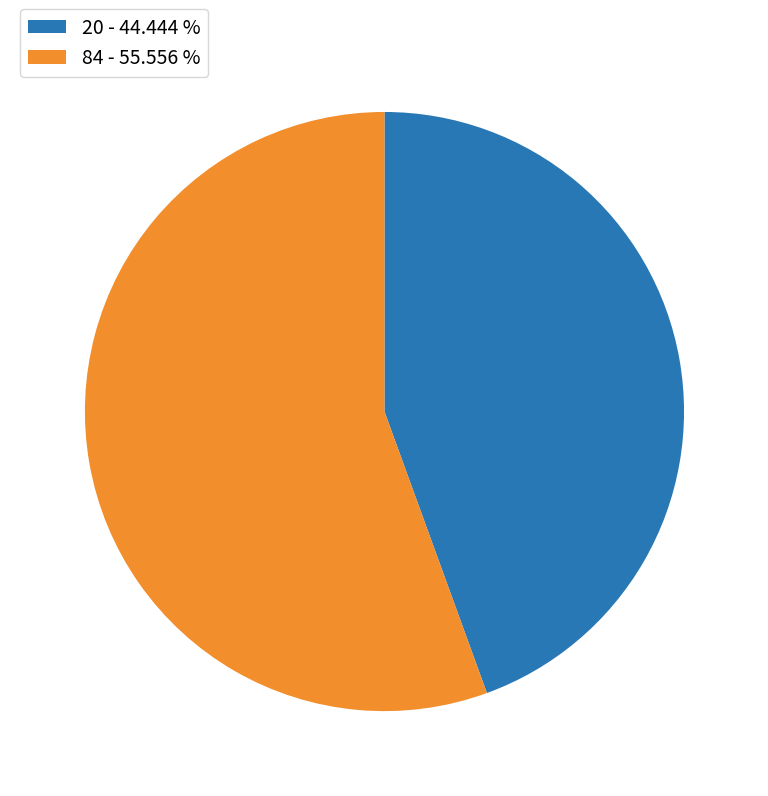

Does 20 account for over 50% of the chart?

No